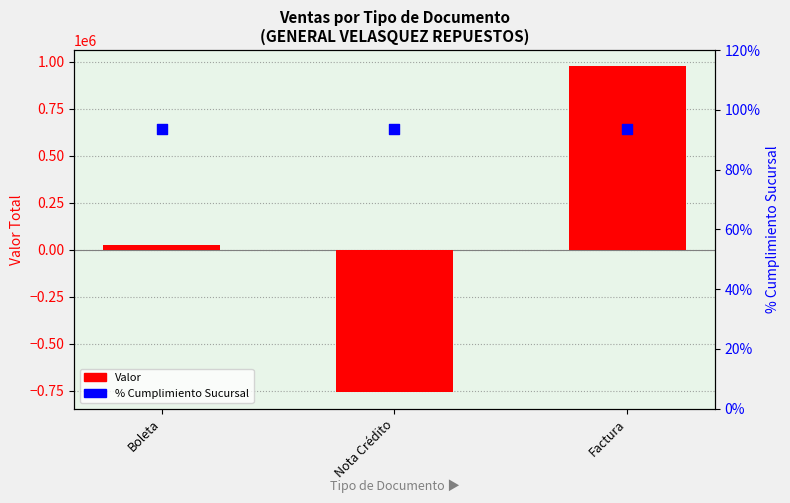

Which series has the largest total across all categories?

Valor